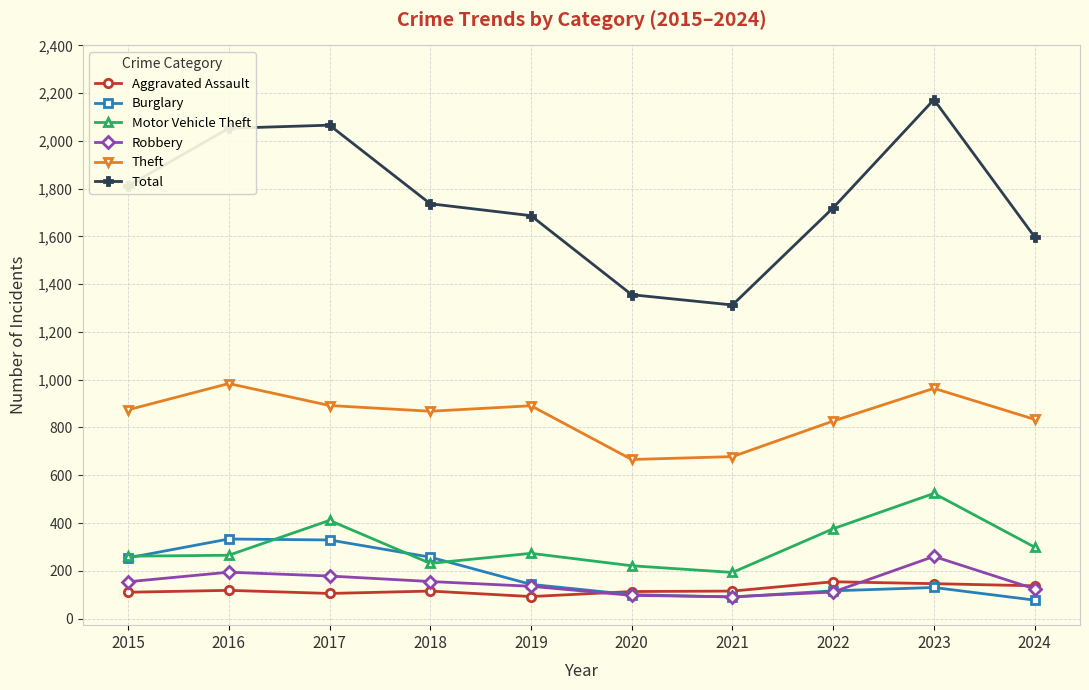

How many lines are shown in the chart?

6